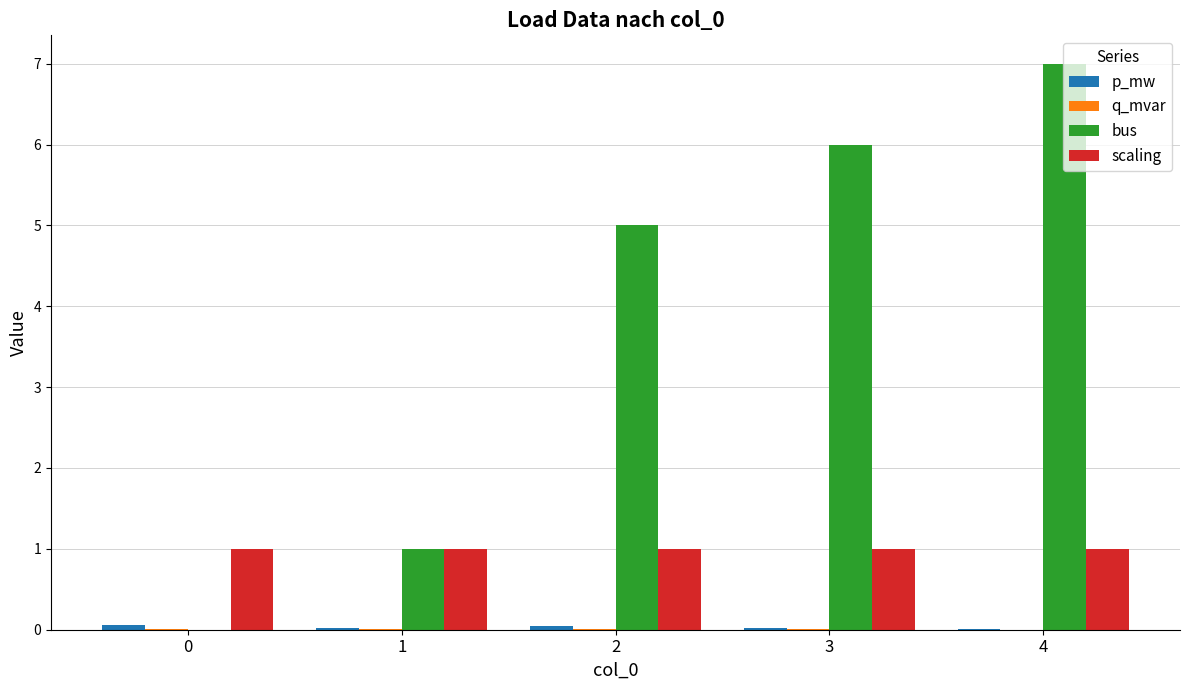

True or false: bus has a value of 7.9 at 3.

False